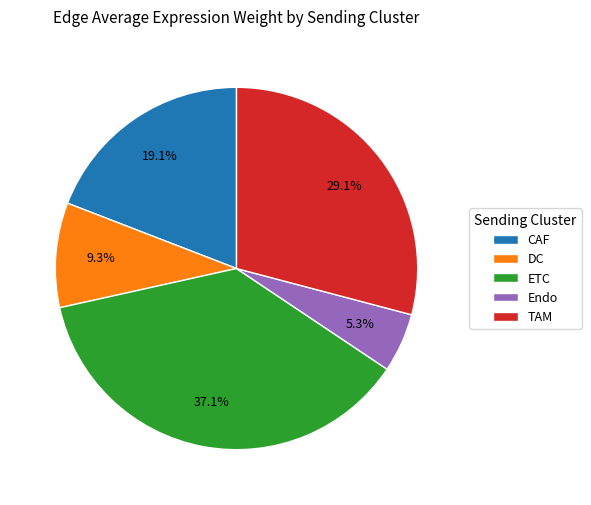

To the nearest percent, what portion does DC represent?

9%